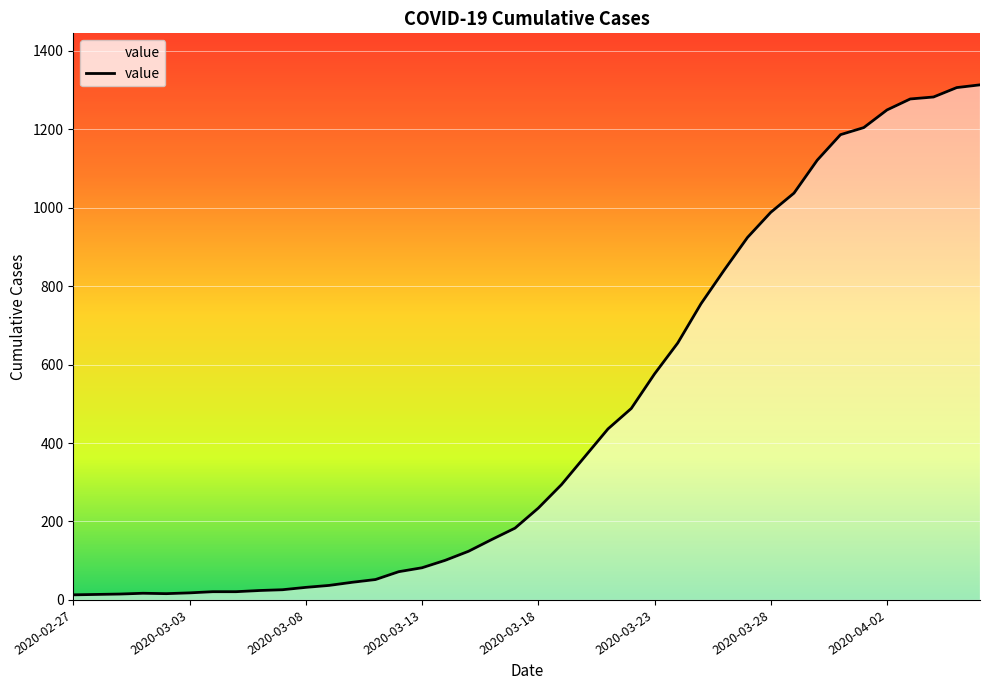

What is the maximum value shown in the chart?

1313